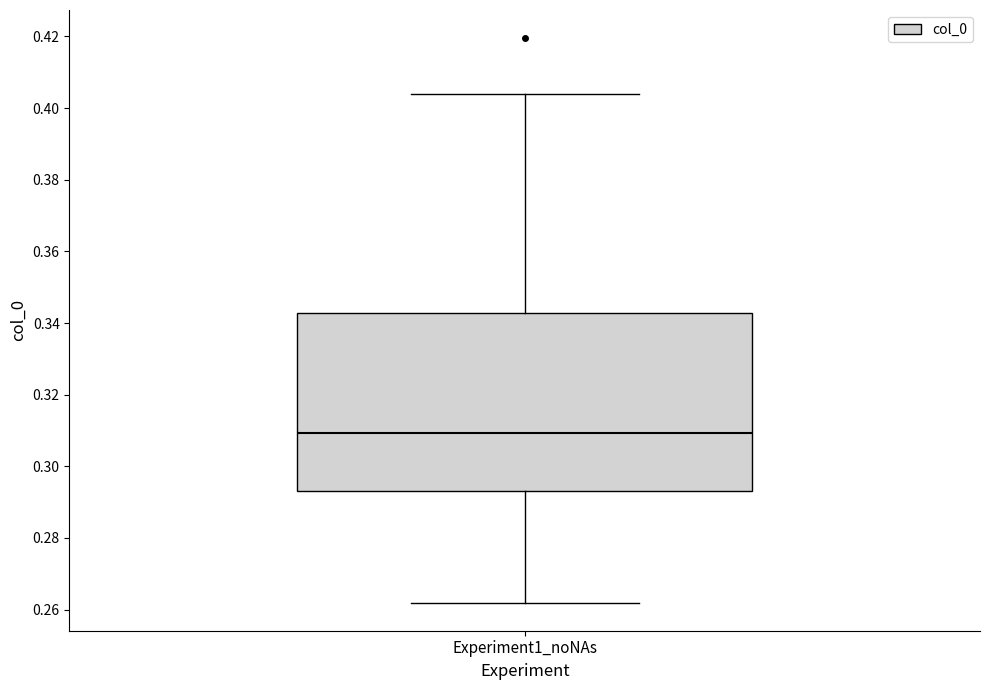

Read this box plot against the y-axis: the position of the median line, the range covered by the box, and the ends of both whiskers. The values are not printed on the chart, so give them approximately, as read against the axis.

median 0.310, box 0.292 to 0.342, whiskers 0.262 to 0.404